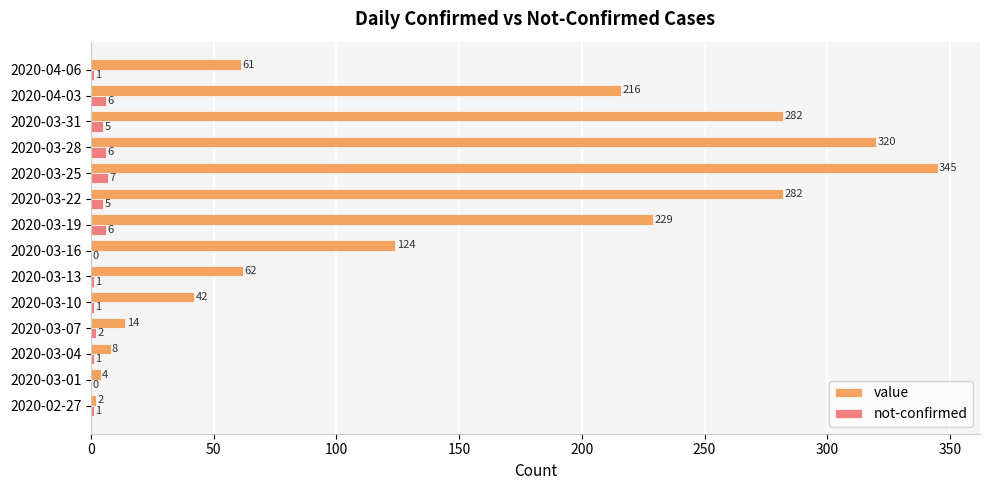

Where is not-confirmed nearest to the value 3?

2020-03-07